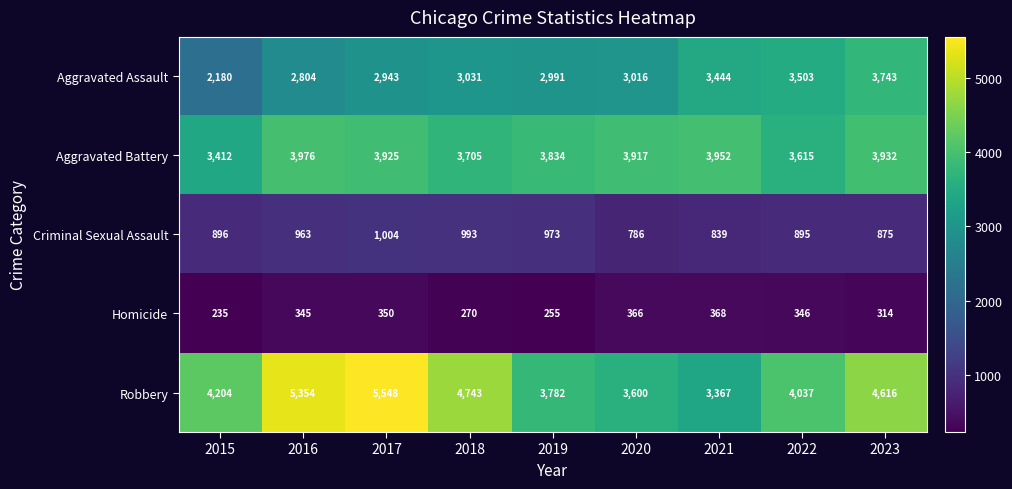

At how many categories does at least one series exceed 2794?

9